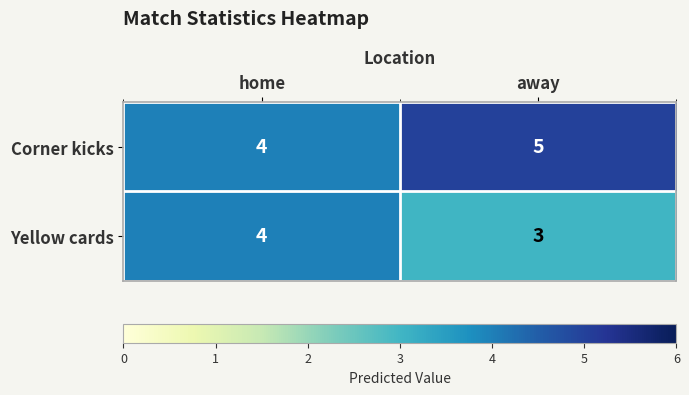

Reading left to right, list all the values displayed in this chart.

Corner kicks: 4	5
Yellow cards: 4	3